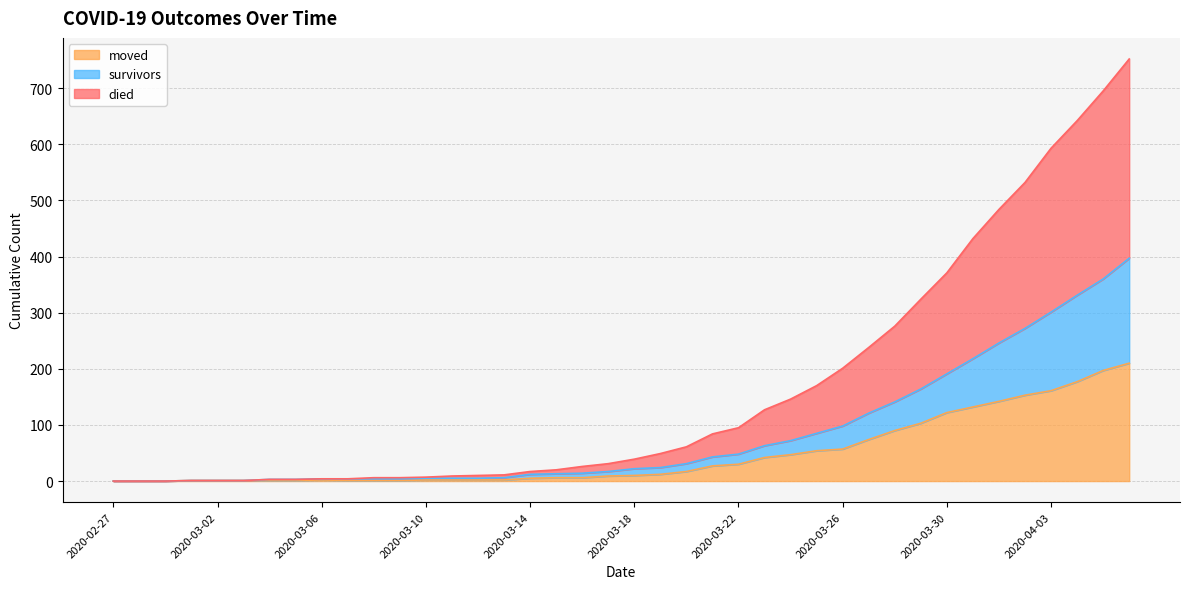

How many data points does each series have?

40